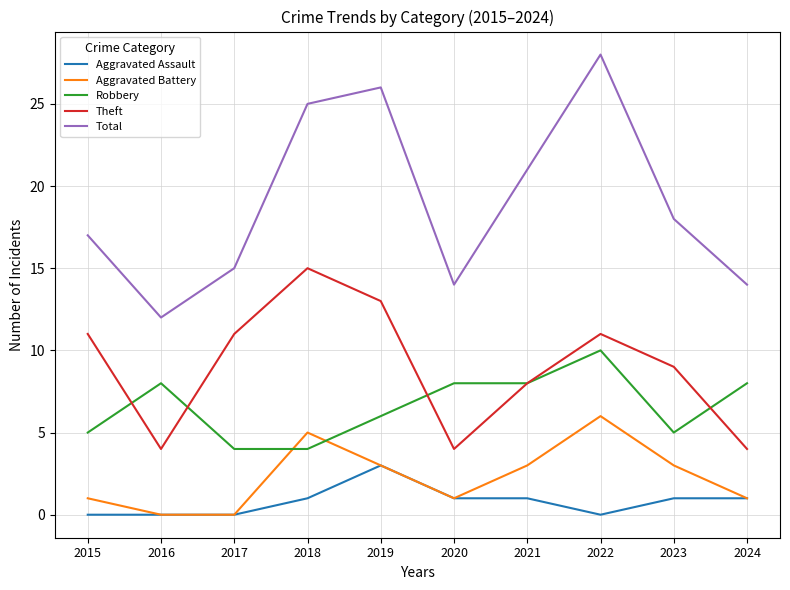

What value does the Total series have at 2020?

14